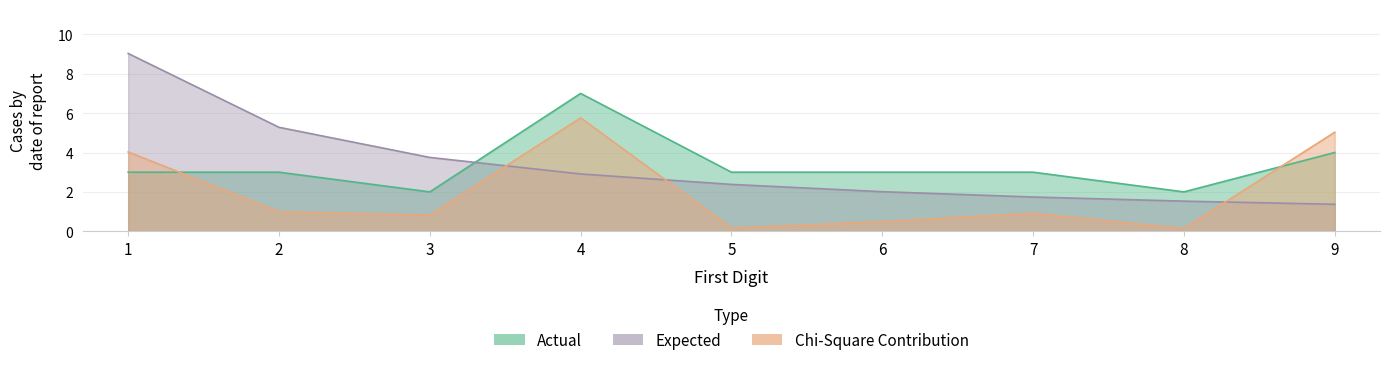

What is the difference between the maximum and minimum values in the Expected series?

7.7